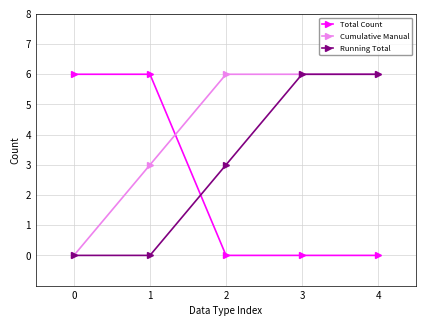

Reading left to right, list all the values displayed in this chart.

Total Count: 6	6	0	0	0
Cumulative Manual: 0	3	6	6	6
Running Total: 0	0	3	6	6